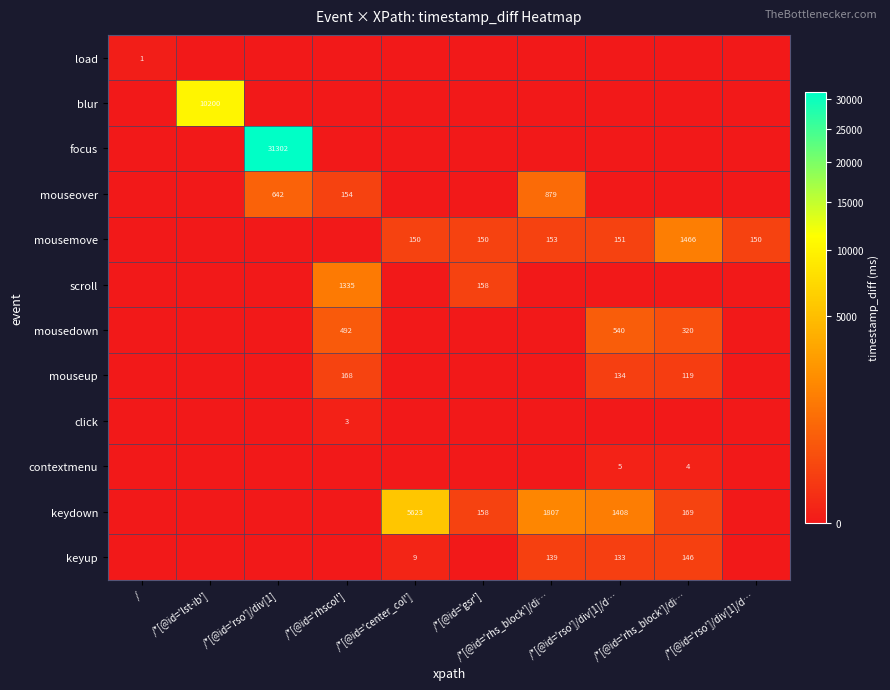

True or false: mousemove has a value of 69 at /*[@id='rso']/div[1]/d….

False